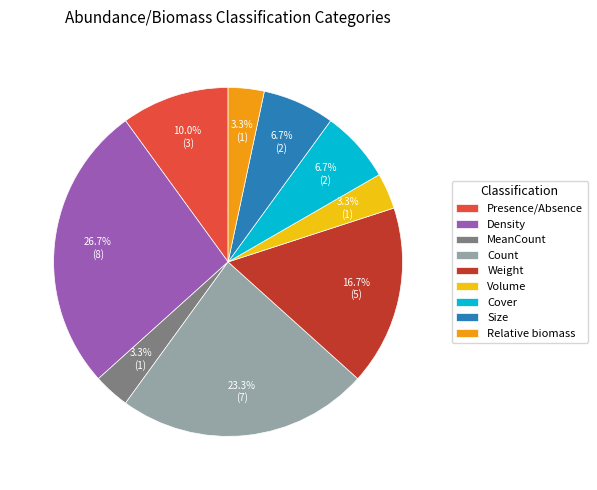

The Count slice represents 14% of the pie. True or false?

False